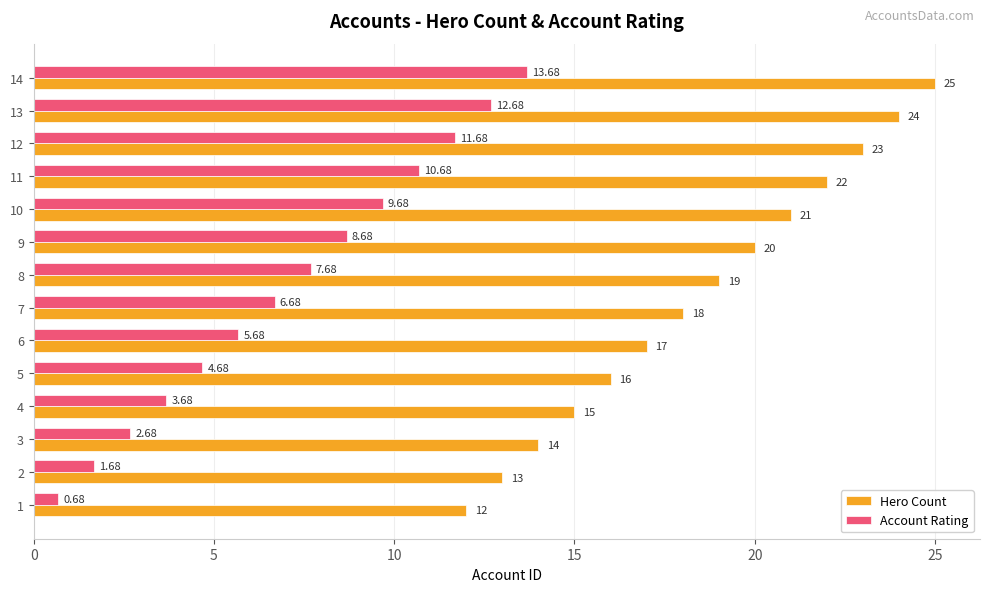

Rank the series at 5 from lowest to highest value.

Account Rating, Hero Count